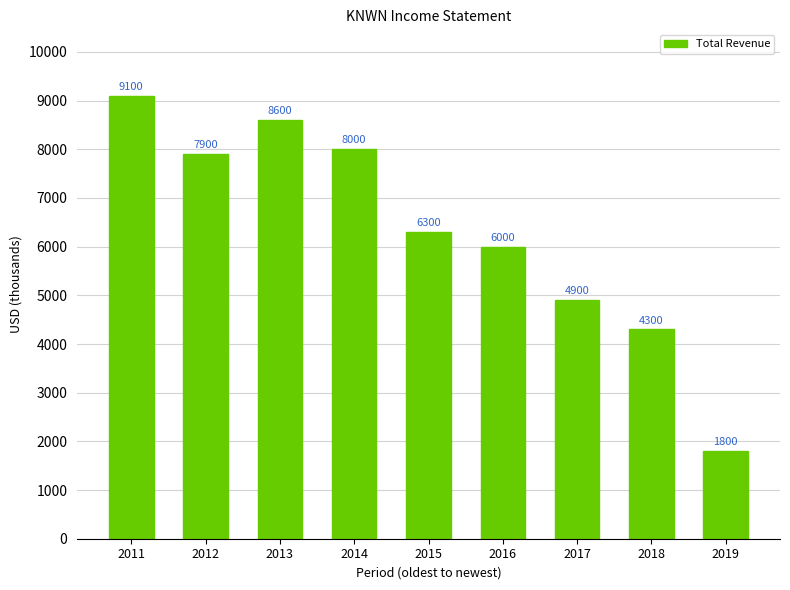

The chart shows a value of 8600 at 2013. True or false?

True